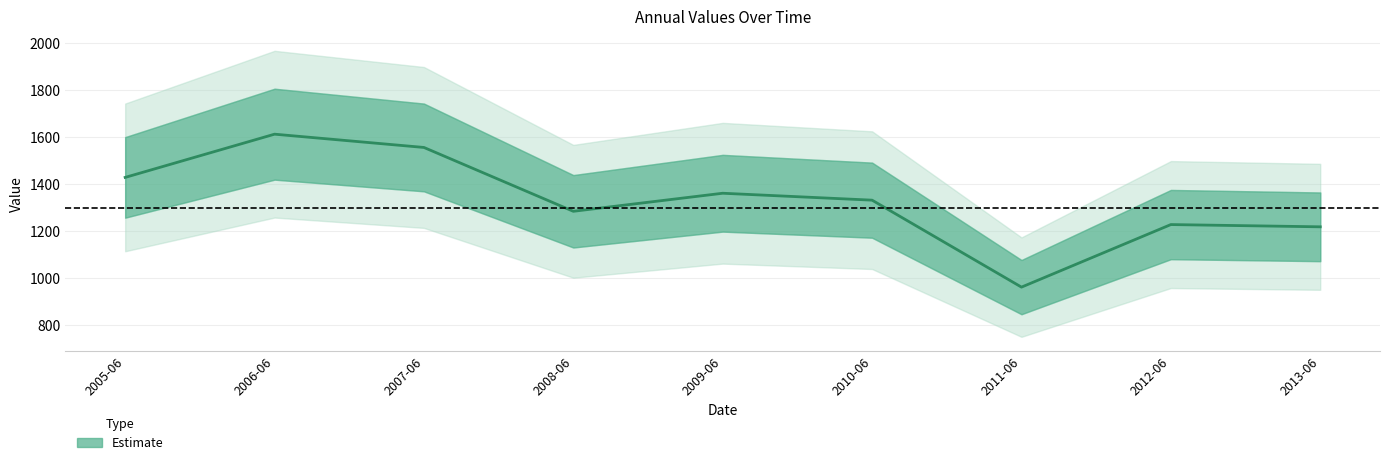

What is the label of the 5th point from the right?

2009-06